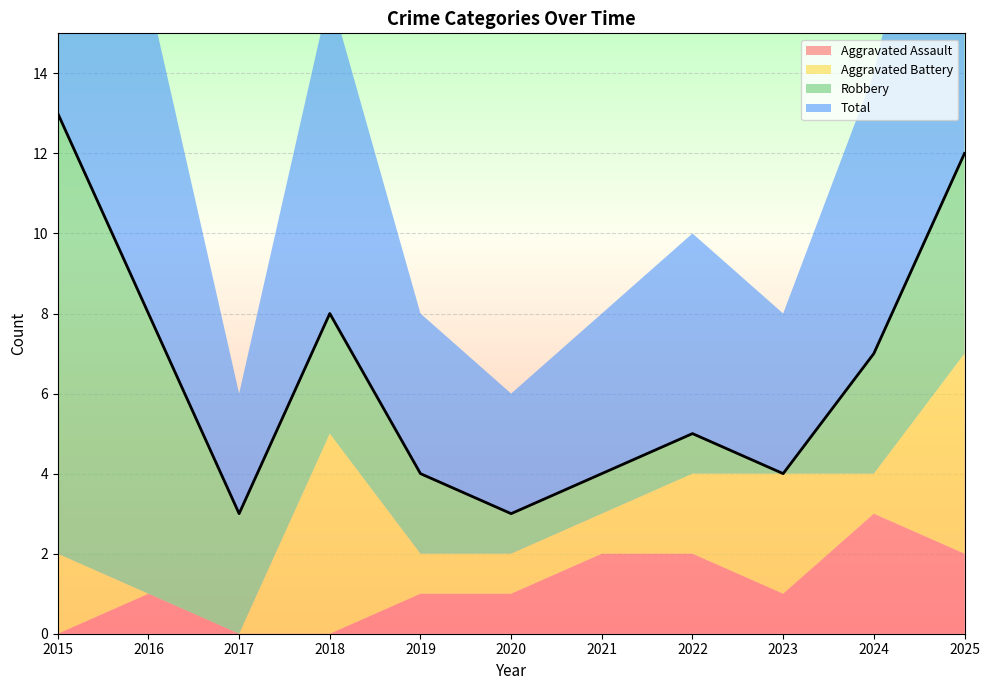

Reading right to left, what are all the values shown in this chart?

Aggravated Assault: 2025=2	2024=3	2023=1	2022=2	2021=2	2020=1	2019=1	2018=0	2017=0	2016=1	2015=0
Aggravated Battery: 2025=5	2024=1	2023=3	2022=2	2021=1	2020=1	2019=1	2018=5	2017=0	2016=0	2015=2
Robbery: 2025=5	2024=3	2023=0	2022=1	2021=1	2020=1	2019=2	2018=3	2017=3	2016=7	2015=11
Total: 2025=12	2024=7	2023=4	2022=5	2021=4	2020=3	2019=4	2018=8	2017=3	2016=8	2015=13